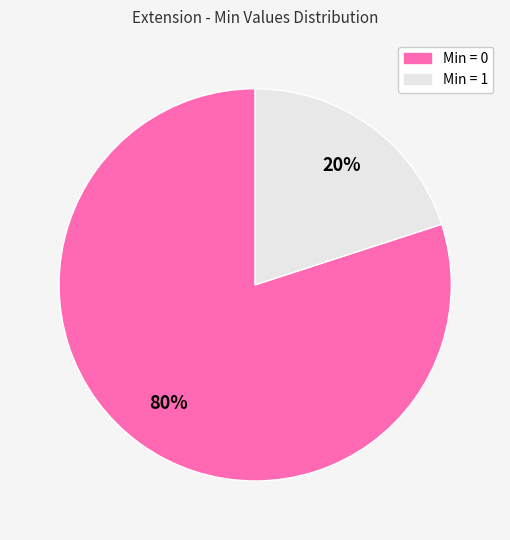

To the nearest percent, what is the difference between the largest and smallest slice percentages?

60%